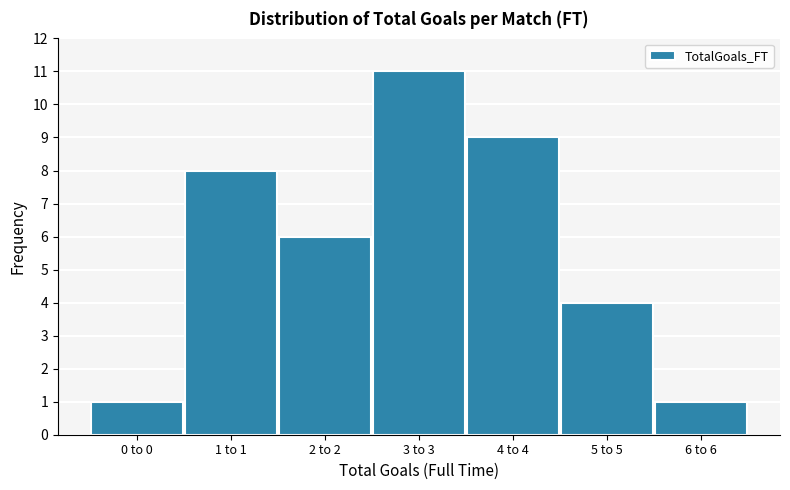

Reading right to left, list all the values displayed in this chart.

1	4	9	11	6	8	1